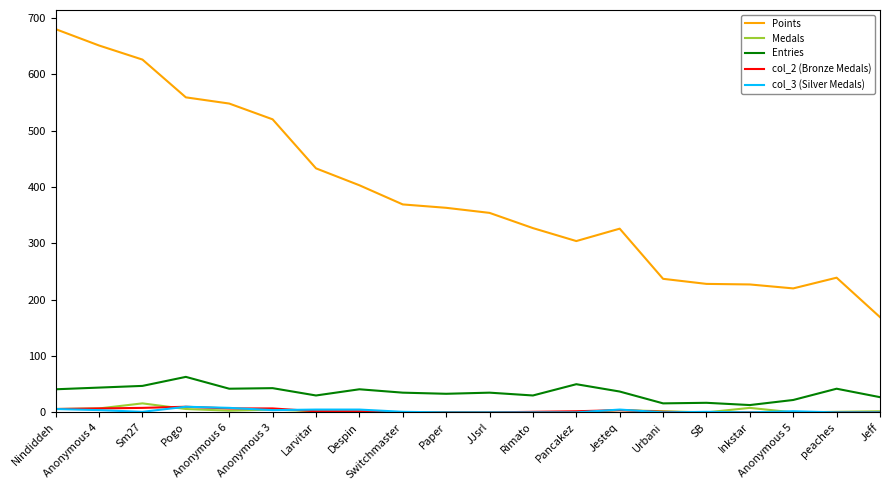

Is it true that Points equals 431 at Sm27?

False